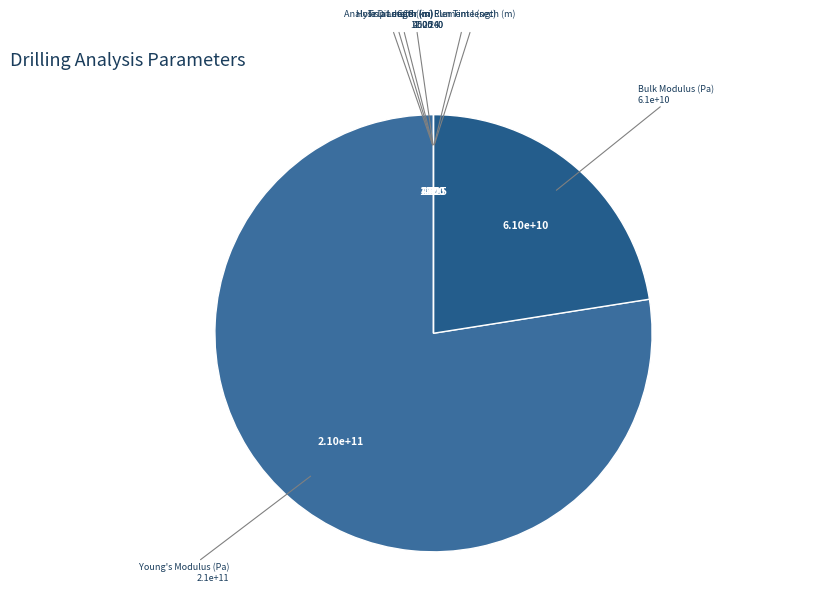

How many segments does this pie chart have?

8